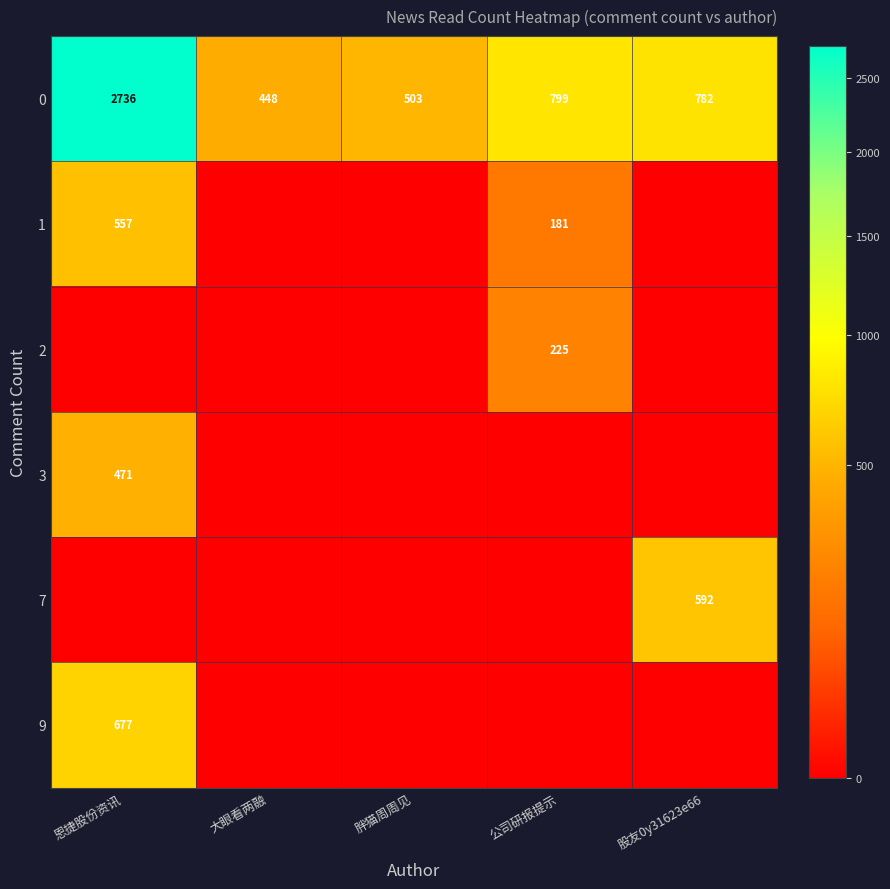

What is the spread (max minus min) of values at 胖猫周周见?

503